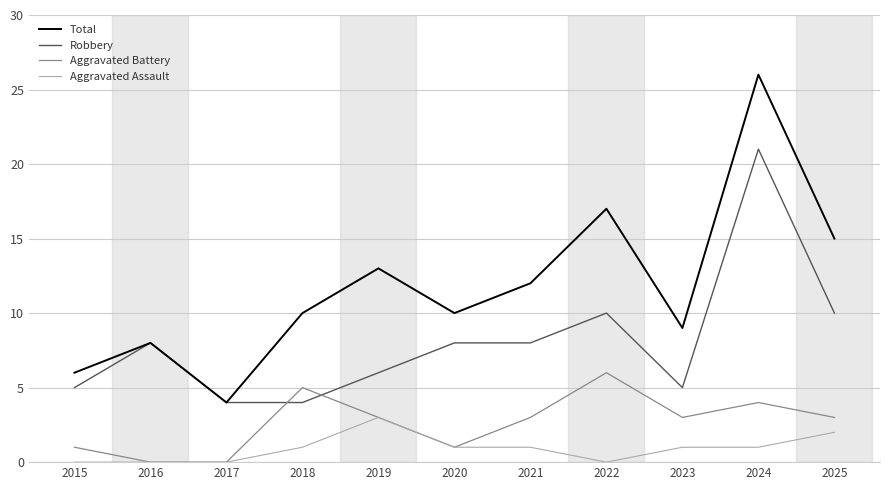

True or false: Total and Aggravated Assault intersect in this chart.

False